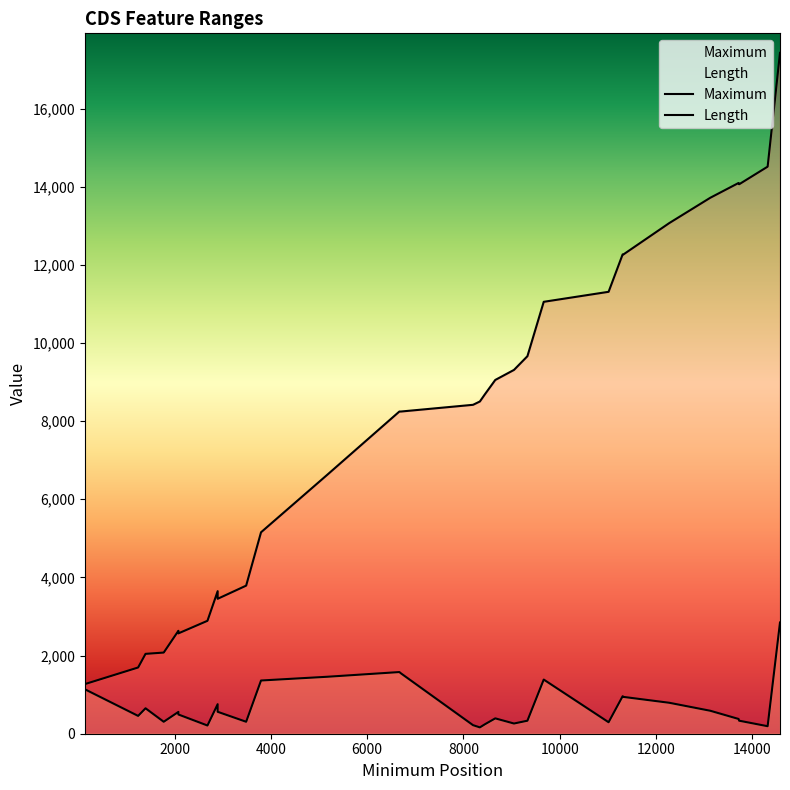

How many interior local peaks does the Maximum series have?

3